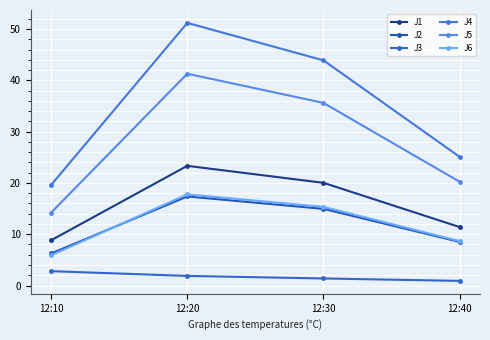

Does the chart have visible grid lines?

Yes